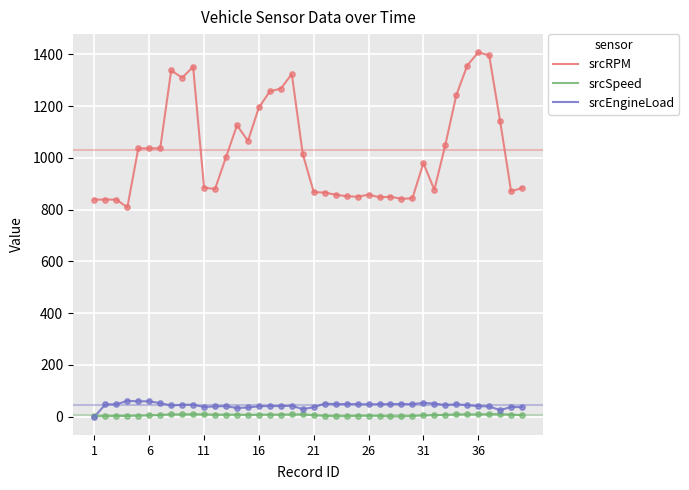

True or false: srcEngineLoad and srcRPM cross at least once.

False